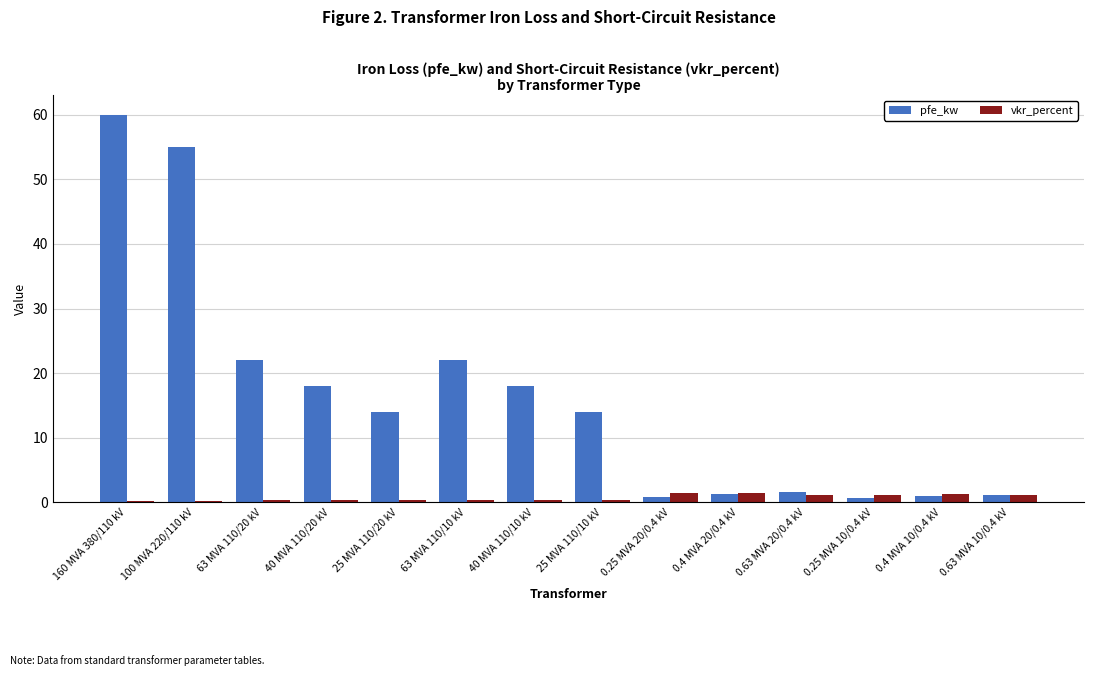

Rank the series by their maximum value, from lowest to highest.

vkr_percent, pfe_kw